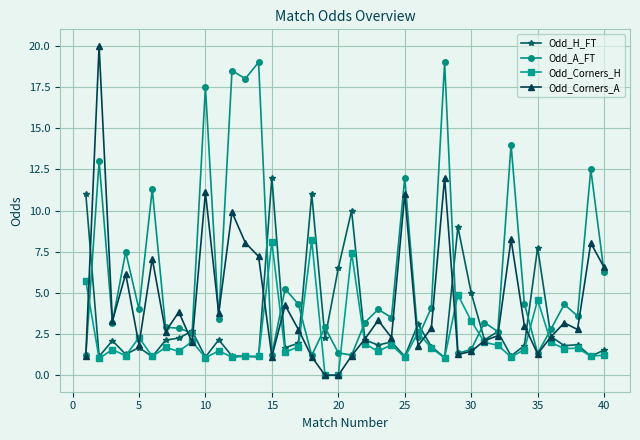

Does the chart have visible grid lines?

Yes